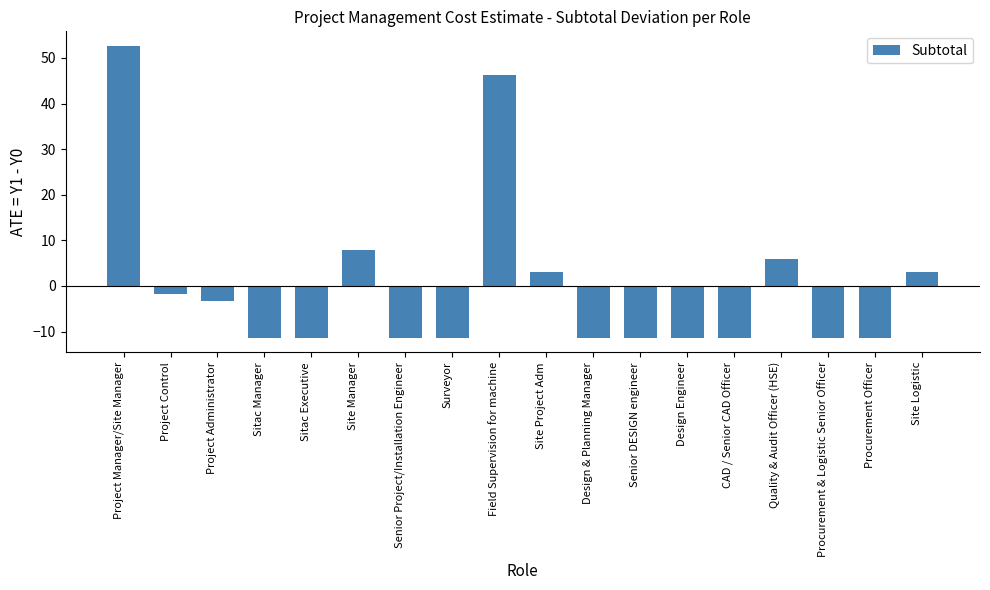

Is it true that the value at Sitac Executive is -11.4?

True